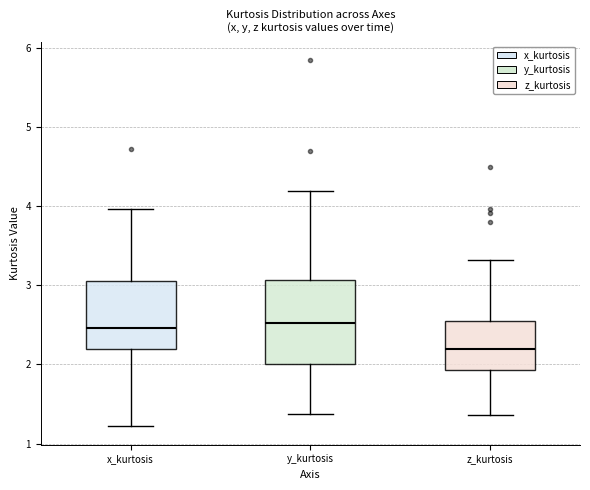

Reading left to right, read every box against the y-axis: the position of its median line, the range the box covers, and the ends of its whiskers. The values are not printed on the chart, so give them approximately, as read against the axis.

x_kurtosis: median 2.5, box 2.2 to 3.1, whiskers 1.2 to 4.0
y_kurtosis: median 2.5, box 2.0 to 3.1, whiskers 1.4 to 4.2
z_kurtosis: median 2.2, box 1.9 to 2.5, whiskers 1.4 to 3.3